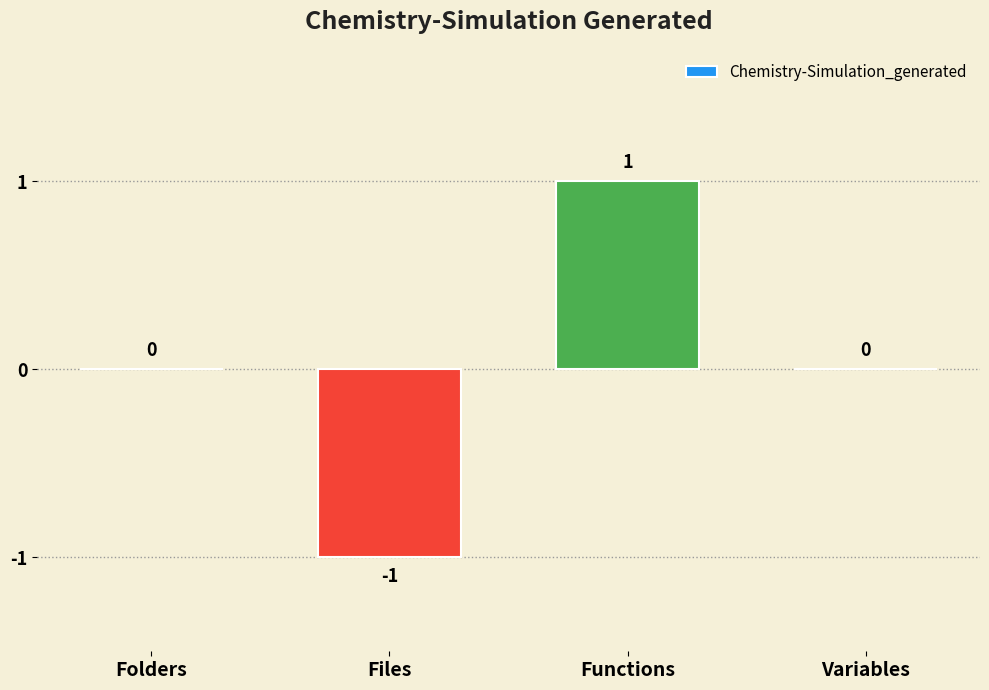

True or false: the data shows -1 at Files.

True